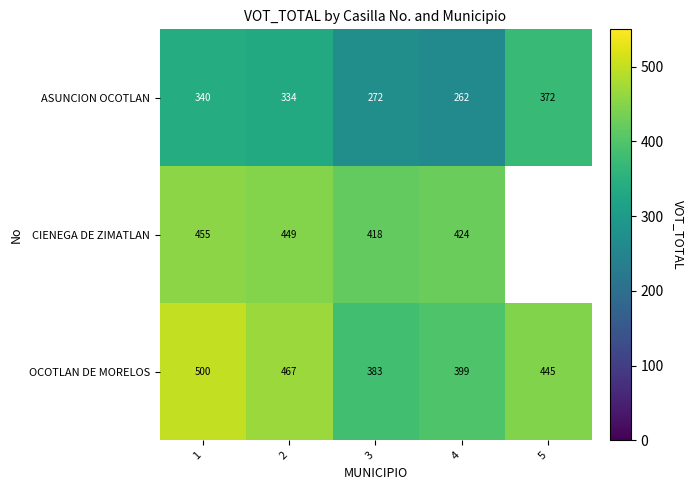

Where does the ASUNCION OCOTLAN series first go above 334?

1